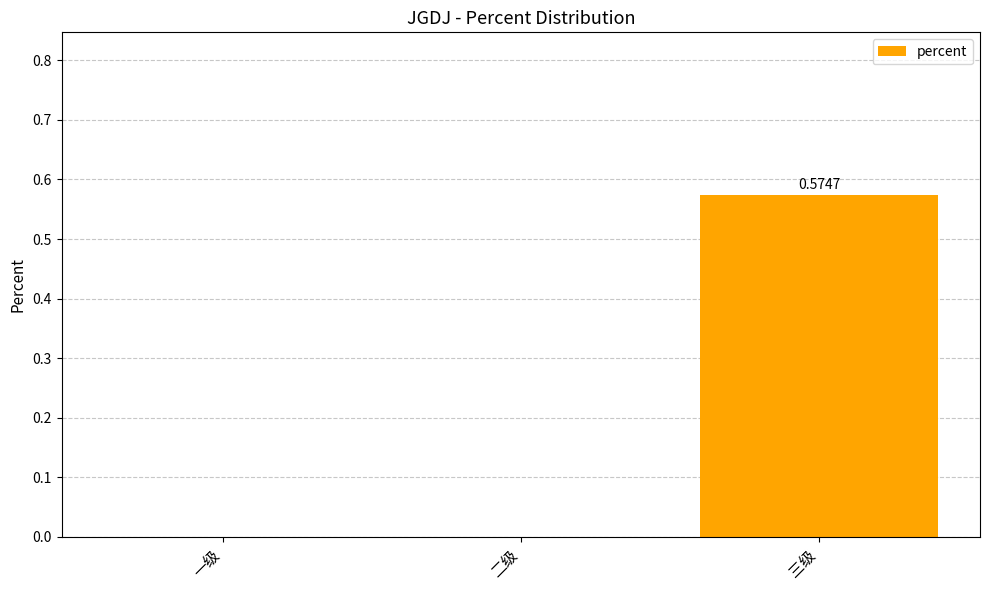

What is the change in value from 二级 to 三级?

+0.6